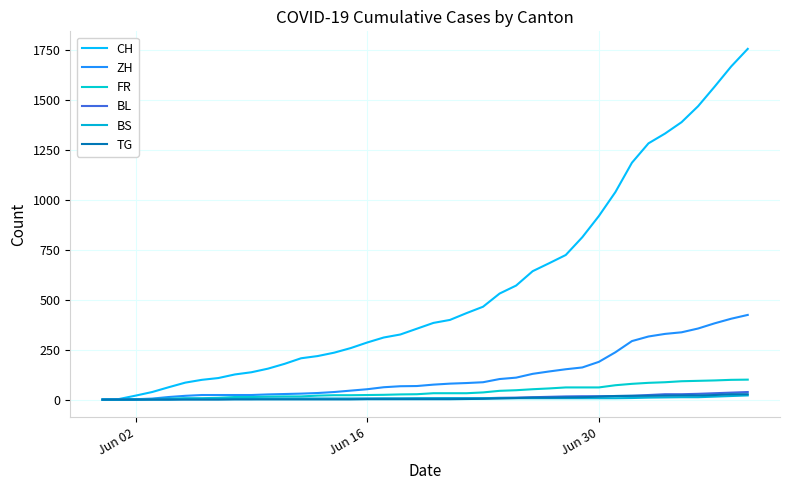

Is this an area chart (filled region under the line)?

No